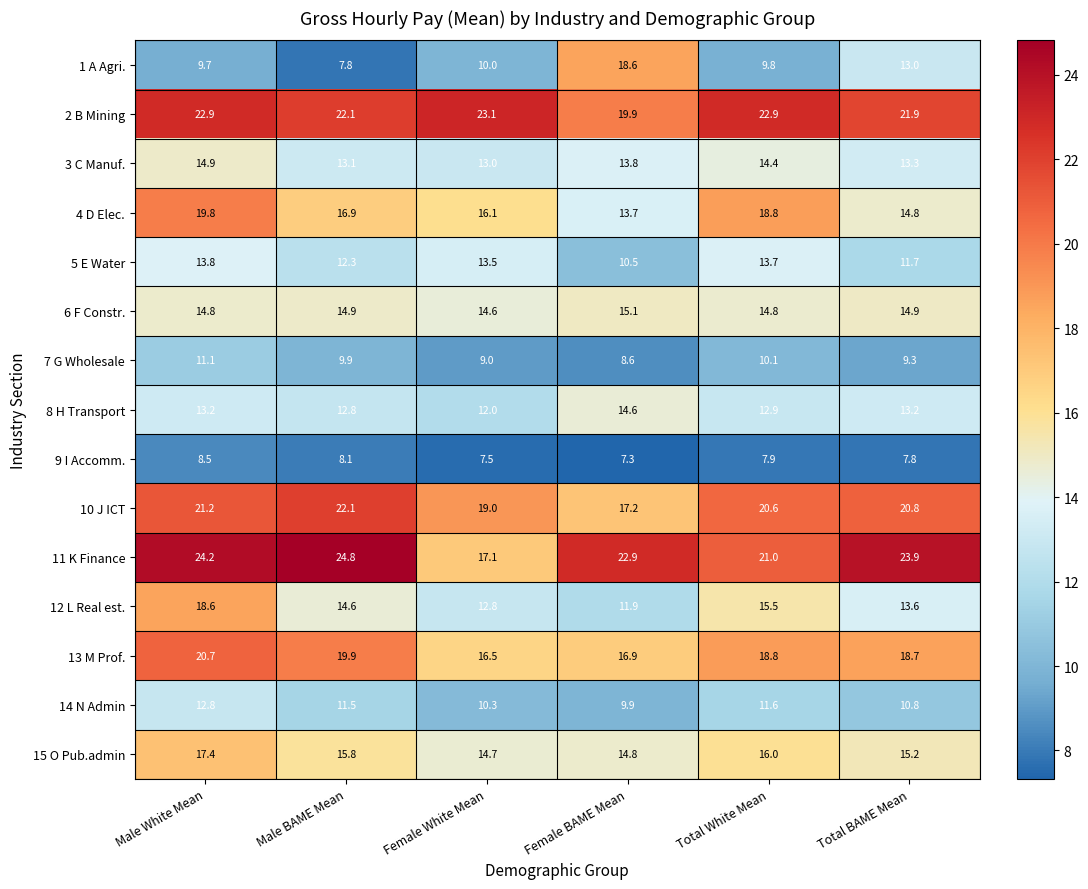

What is the average value of the 1 A Agri. series?

11.5